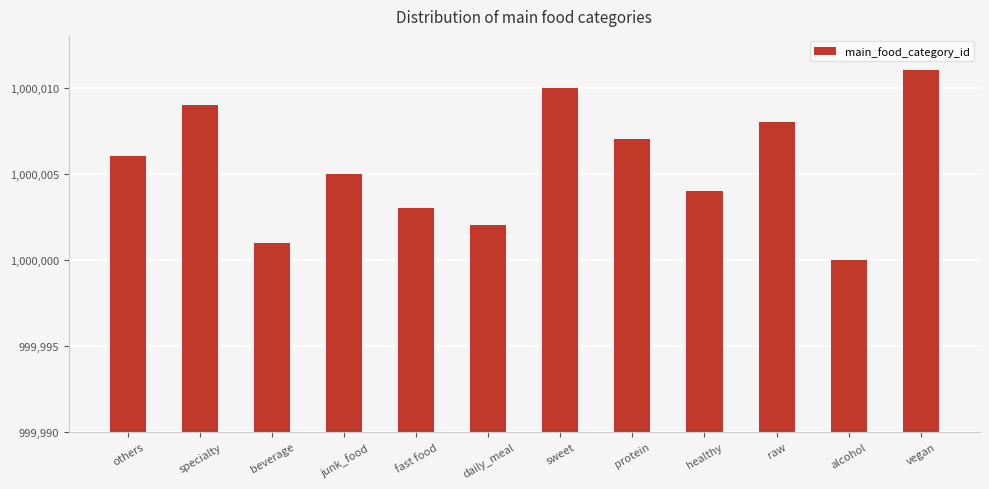

What is the ratio of the value at protein to the value at healthy?

1.0